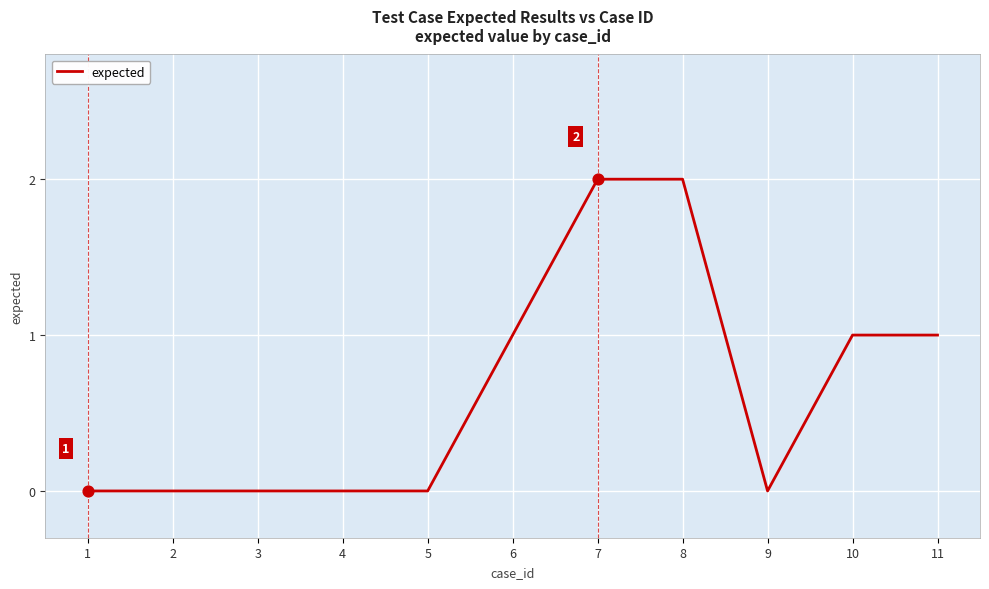

What is the change in value from 4 to 11?

+1